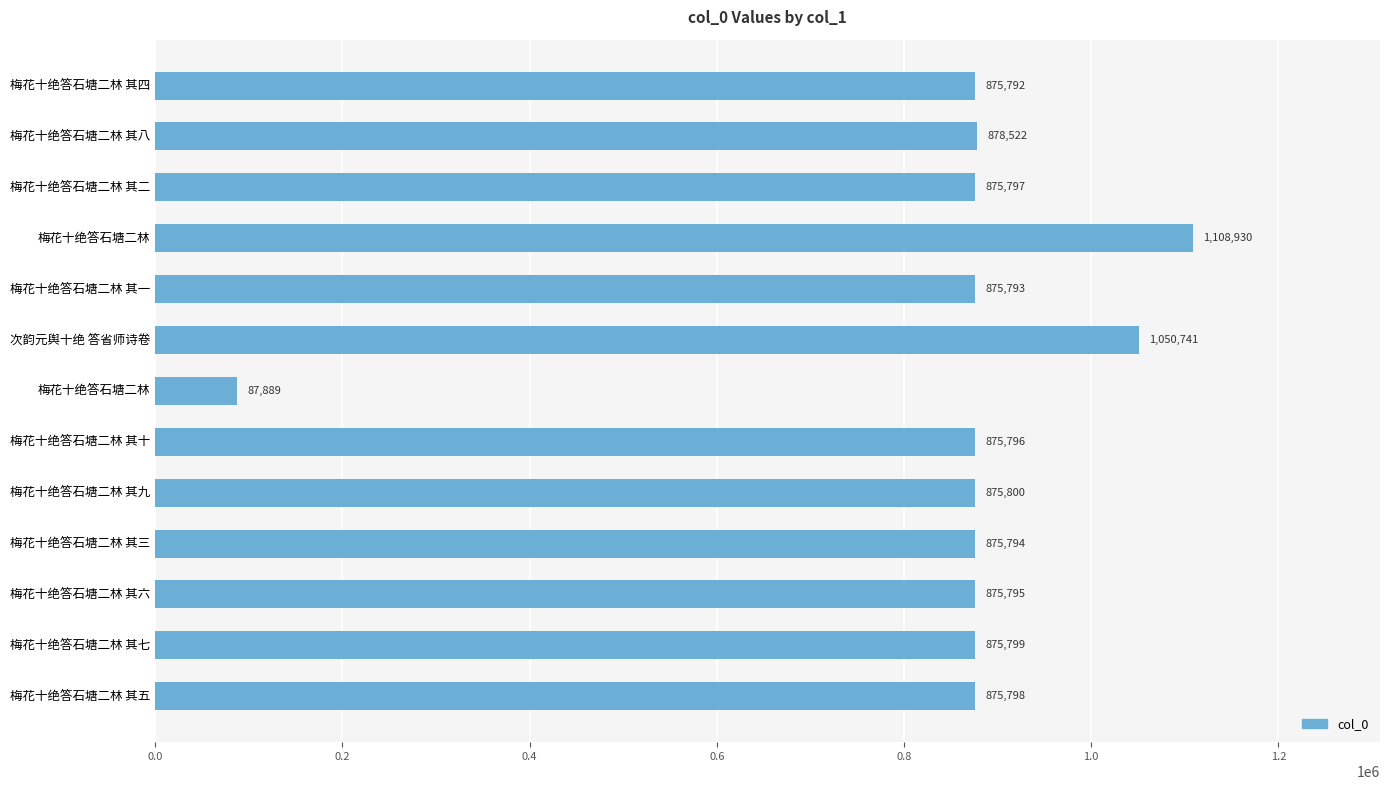

How many bars are there in total?

13